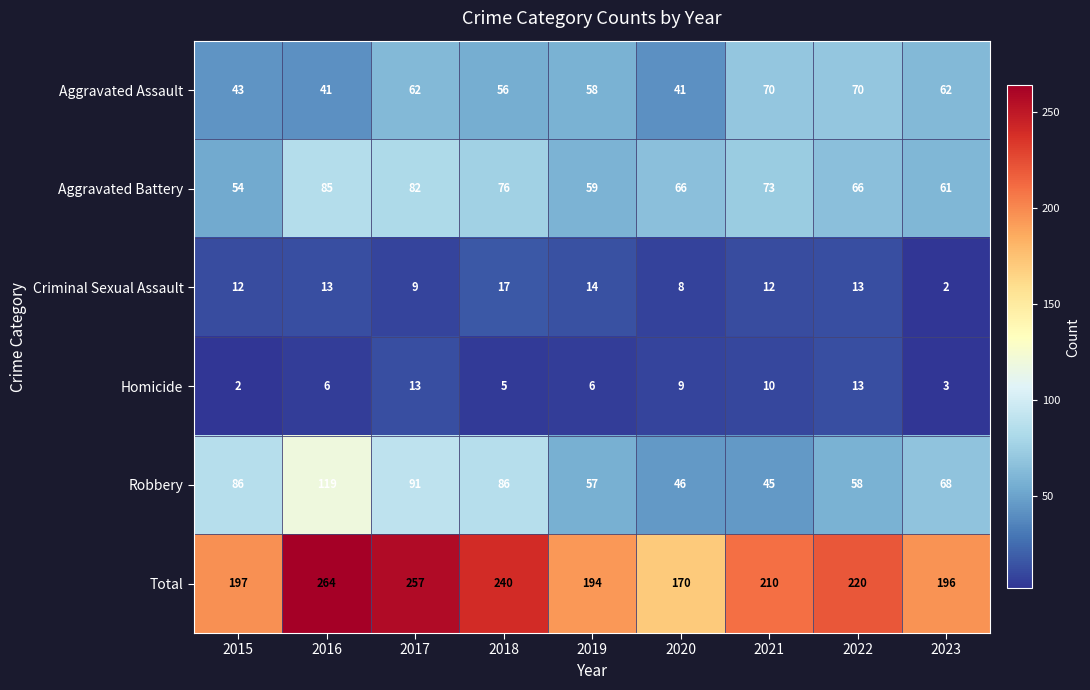

At which label does Aggravated Battery first exceed 66?

2016